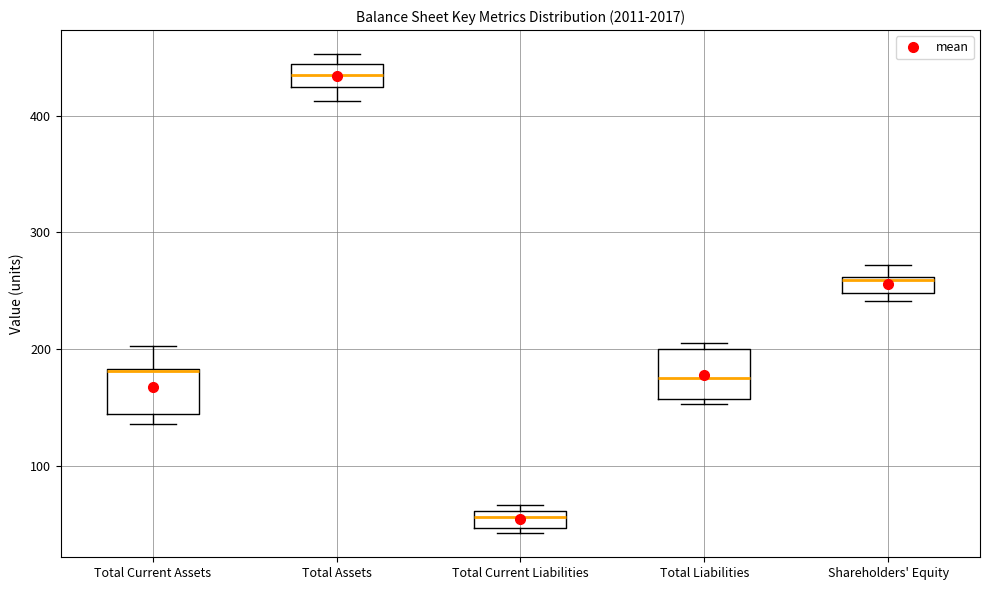

Where is the lower edge of the box for Total Current Liabilities on the y-axis? The values are not printed on the chart, so give them approximately, as read against the axis.

50